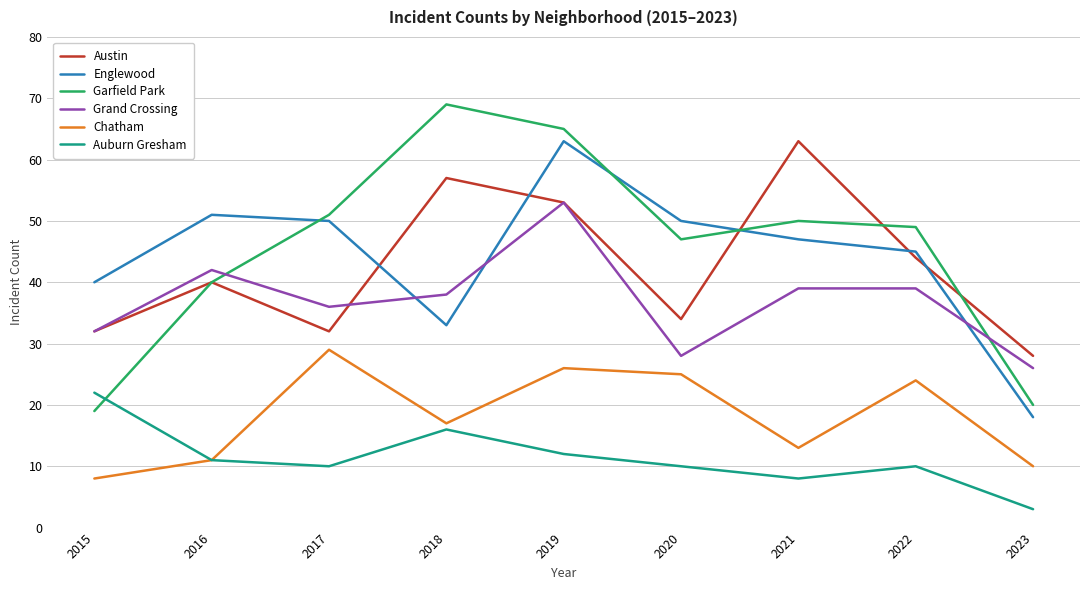

Is the value of Austin at 2015 greater than the value of Auburn Gresham at 2015?

Yes